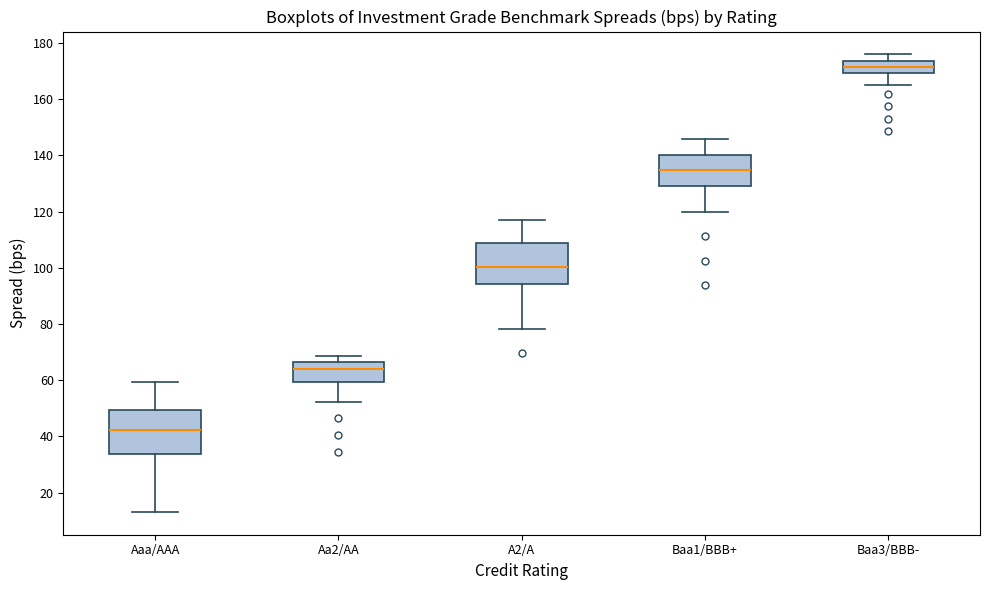

Reading left to right, read every box against the y-axis: the position of its median line, the range the box covers, and the ends of its whiskers. The values are not printed on the chart, so give them approximately, as read against the axis.

Aaa/AAA: median 42, box 34 to 50, whiskers 14 to 60
Aa2/AA: median 64, box 60 to 66, whiskers 52 to 68
A2/A: median 100, box 94 to 108, whiskers 78 to 118
Baa1/BBB+: median 134, box 130 to 140, whiskers 120 to 146
Baa3/BBB-: median 172, box 170 to 174, whiskers 164 to 176